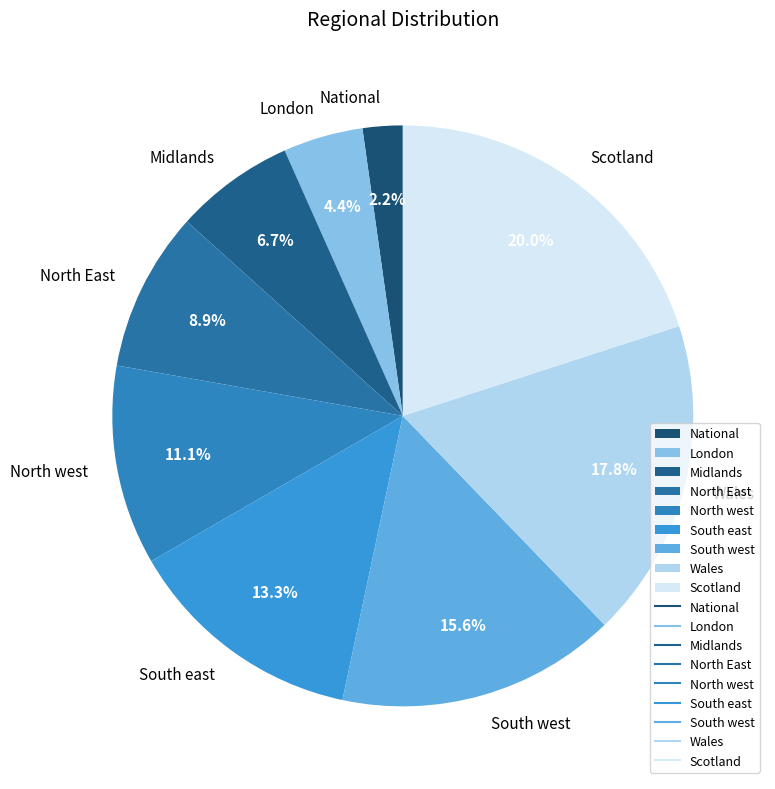

Count the number of slices in the pie.

9